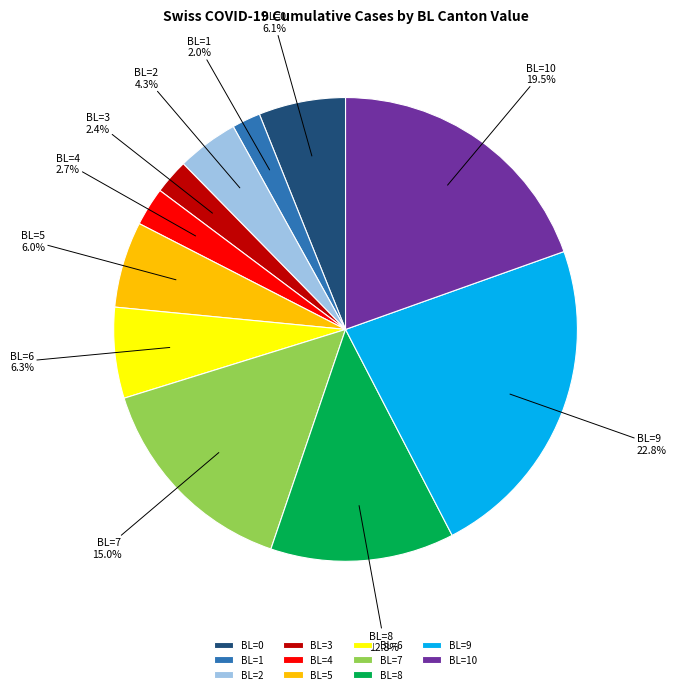

How many segments does this pie chart have?

11